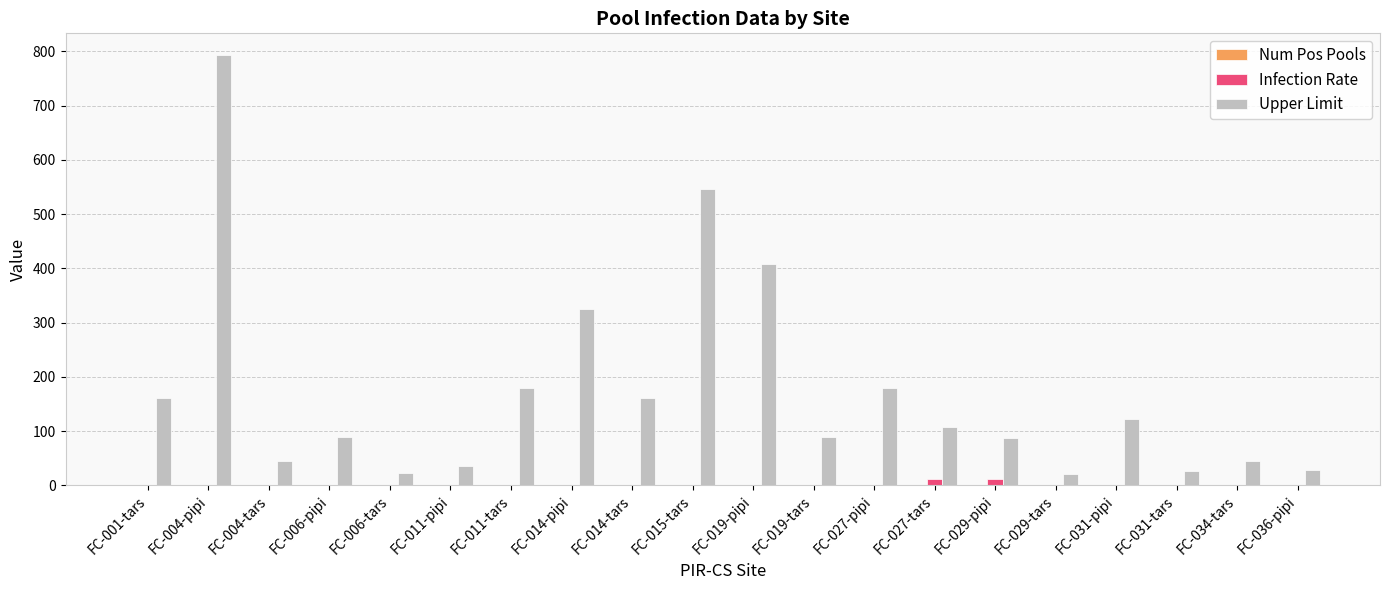

Which series has the largest total across all categories?

Upper Limit